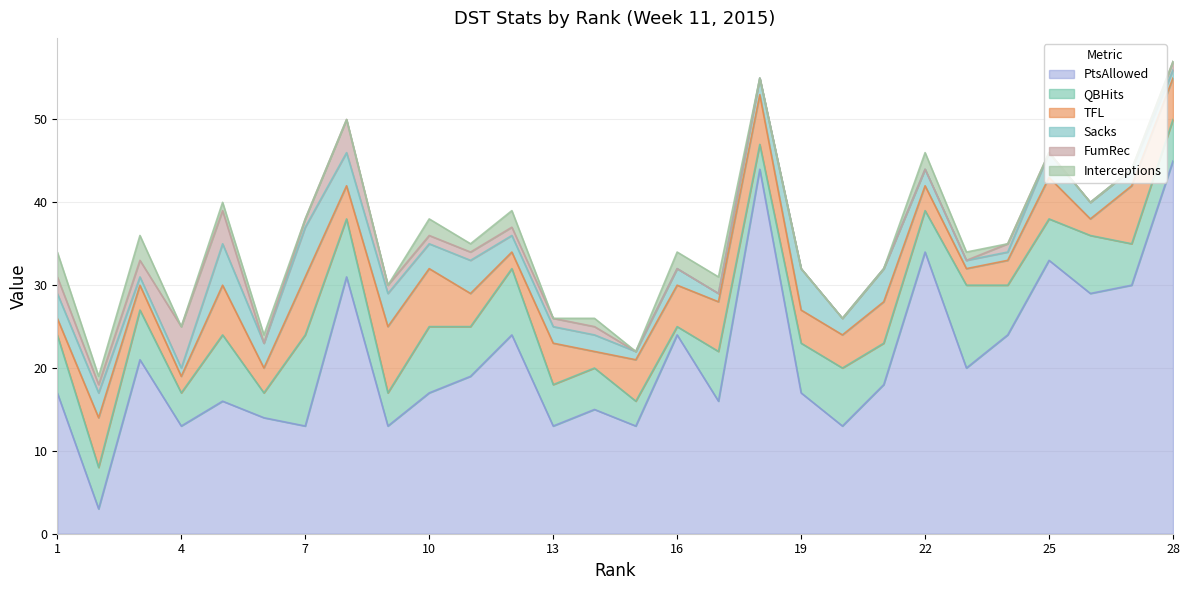

What is the difference between the maximum and minimum values in the PtsAllowed series?

42